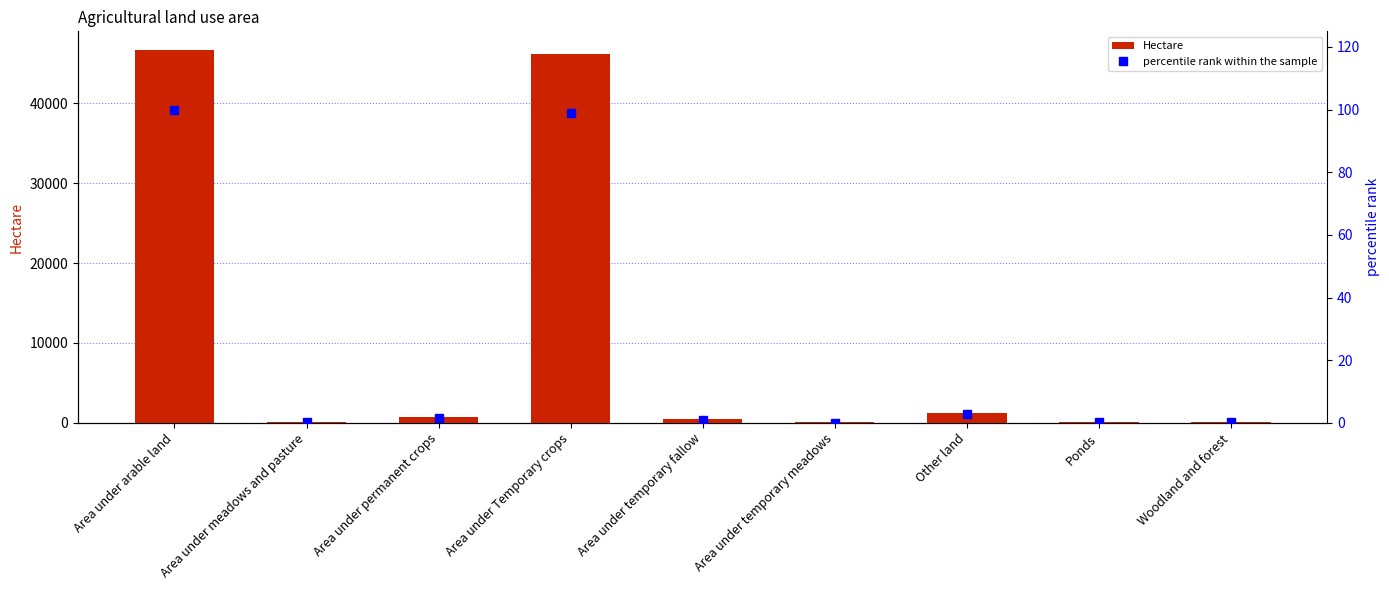

How many values in the Hectare series are below 432?

4